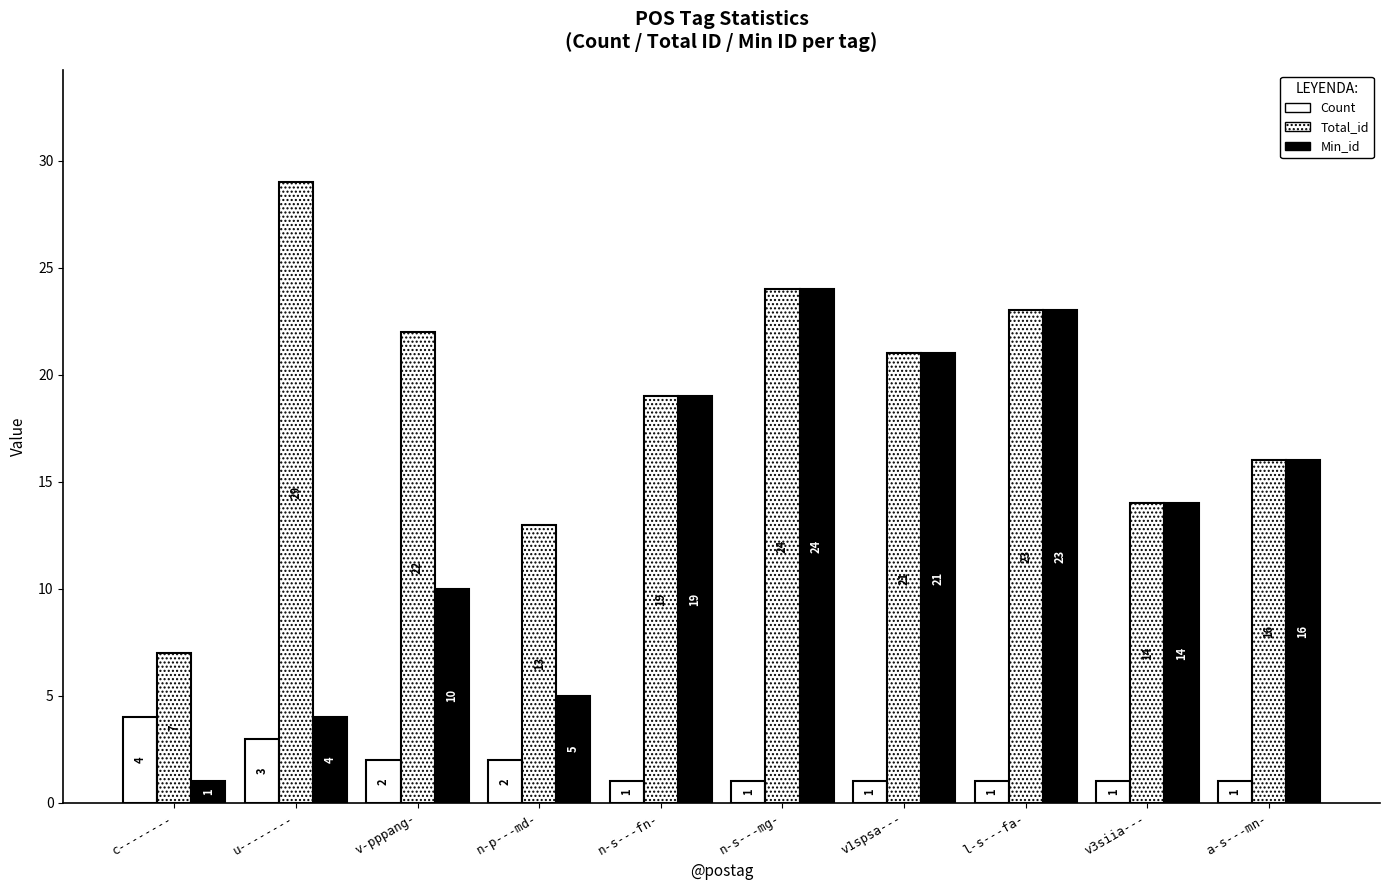

Which category has the lowest value across all series?

n-s---fn-